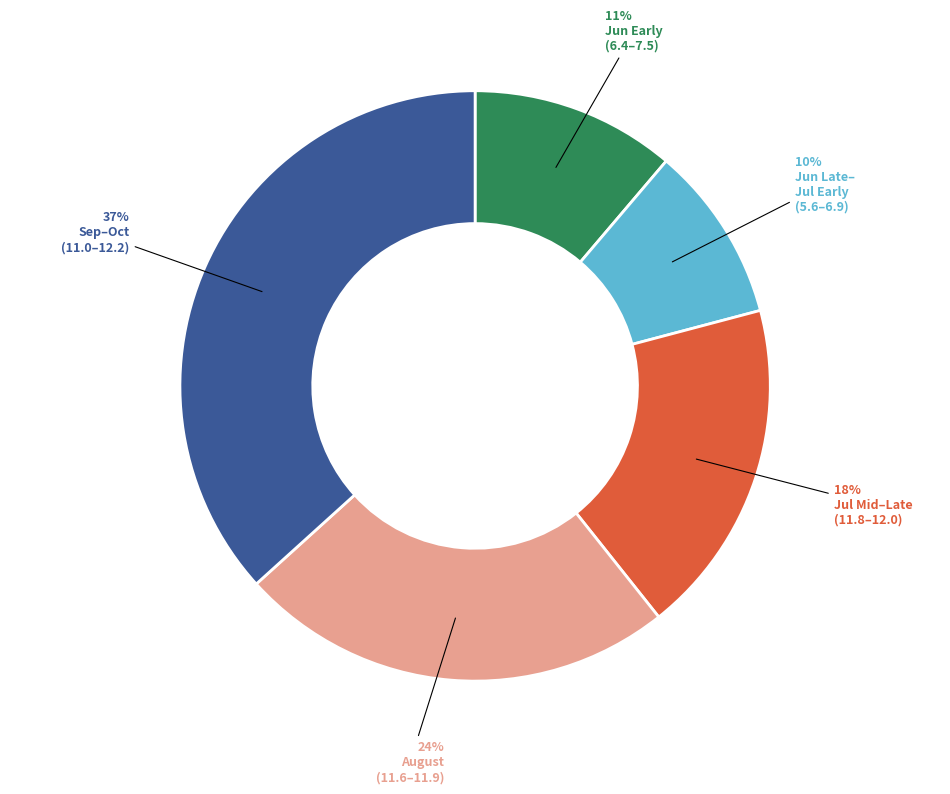

To the nearest percent, what is the average slice percentage?

20%